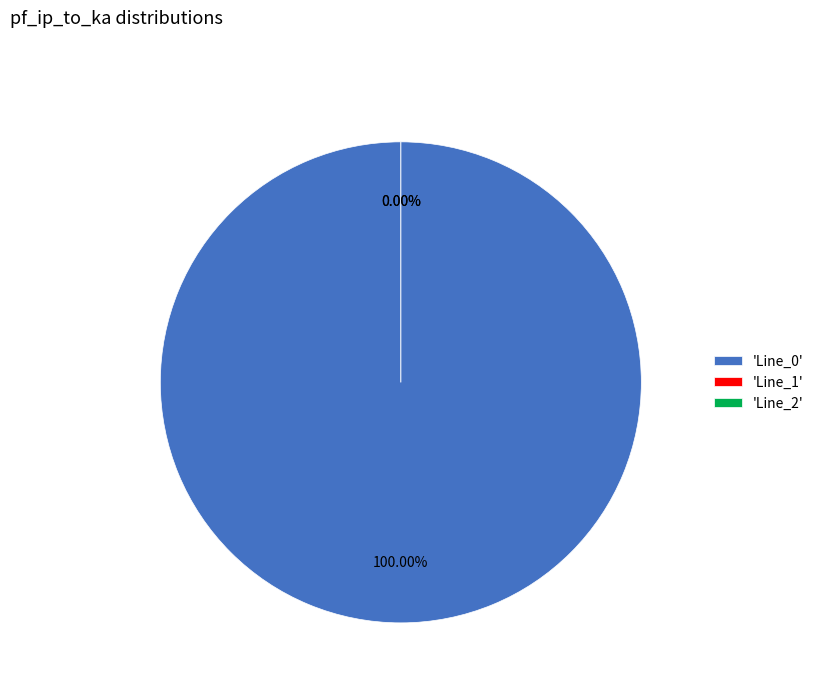

To the nearest percent, what is the combined percentage of Line_2 and Line_0?

100%